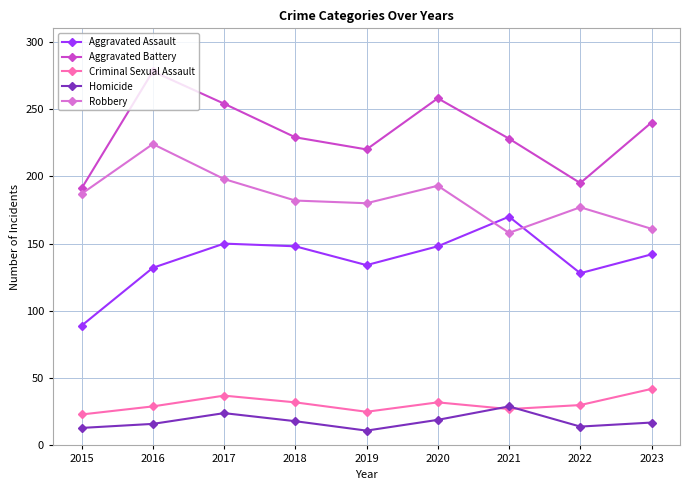

Which series has the widest spread of values?

Aggravated Battery